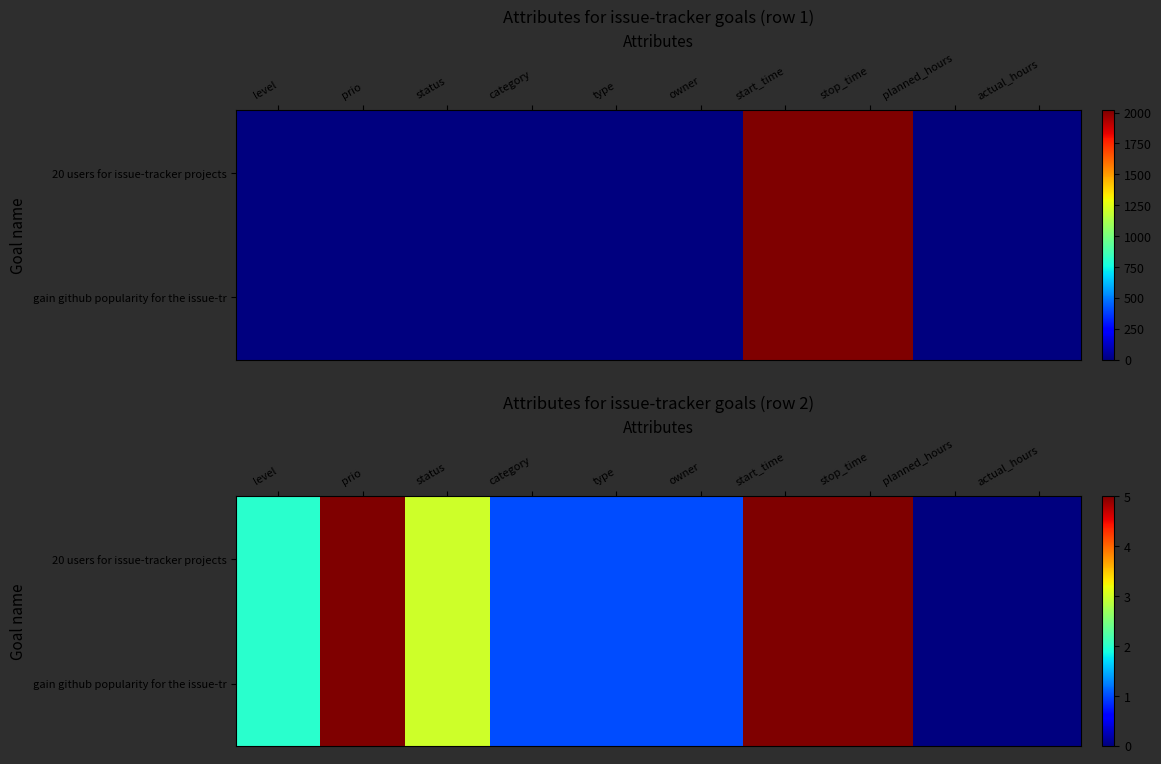

How many values in the row_0 series exceed 2?

4